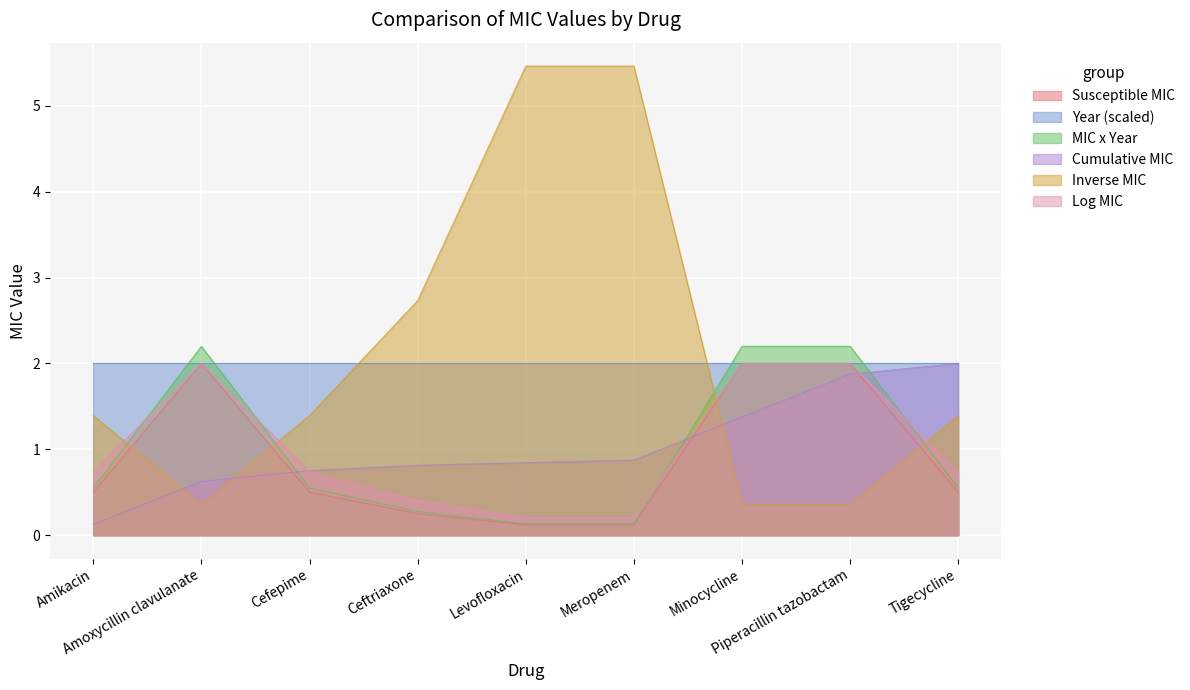

Reading left to right, extract all data points from this chart.

0.5	2.0	0.5	0.2	0.1	0.1	2.0	2.0	0.5